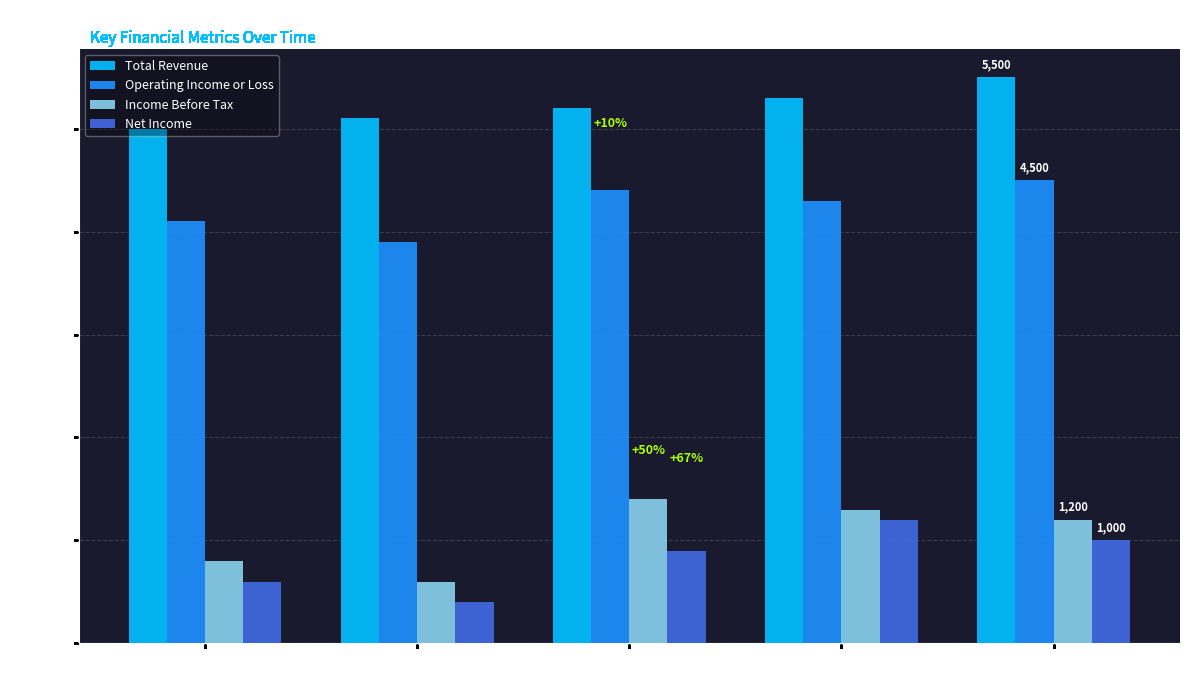

How many bars are there in total?

20